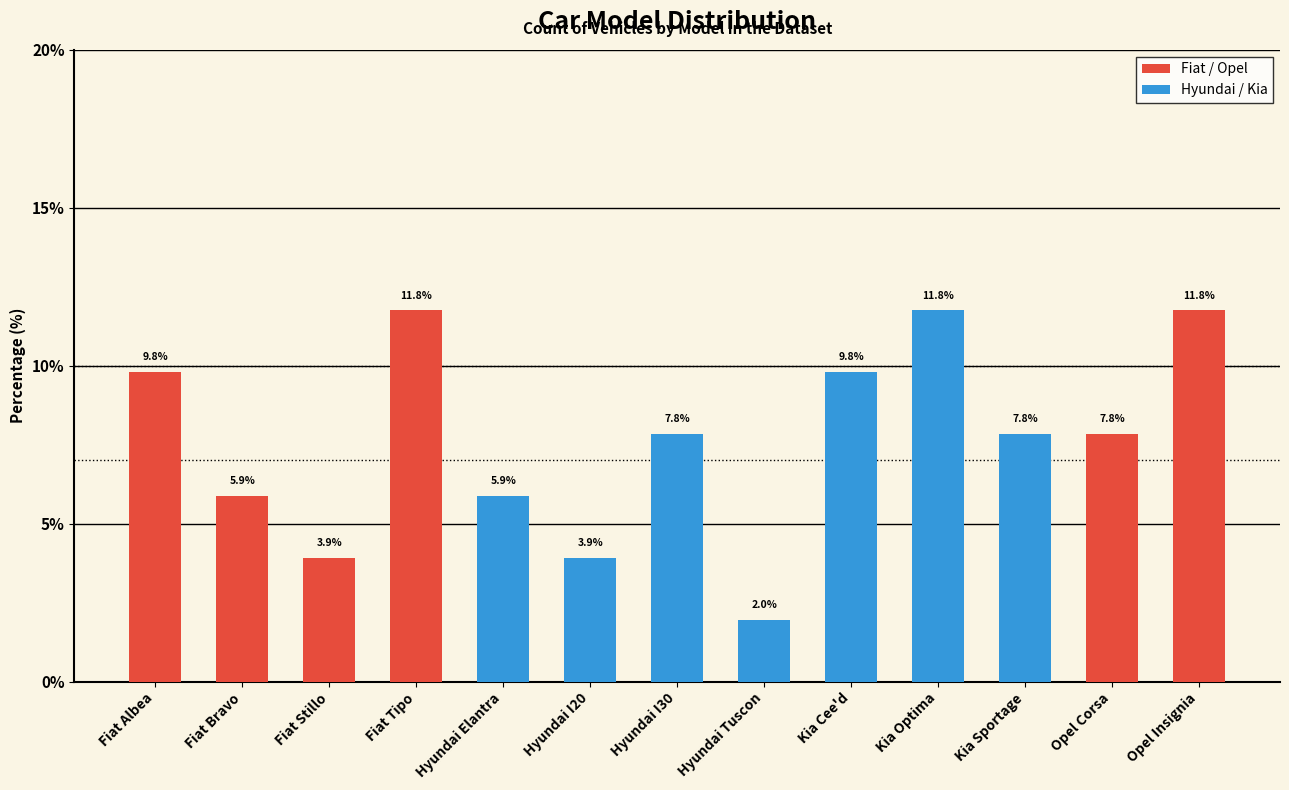

Which category has the lowest value across all series?

Hyundai Tuscon